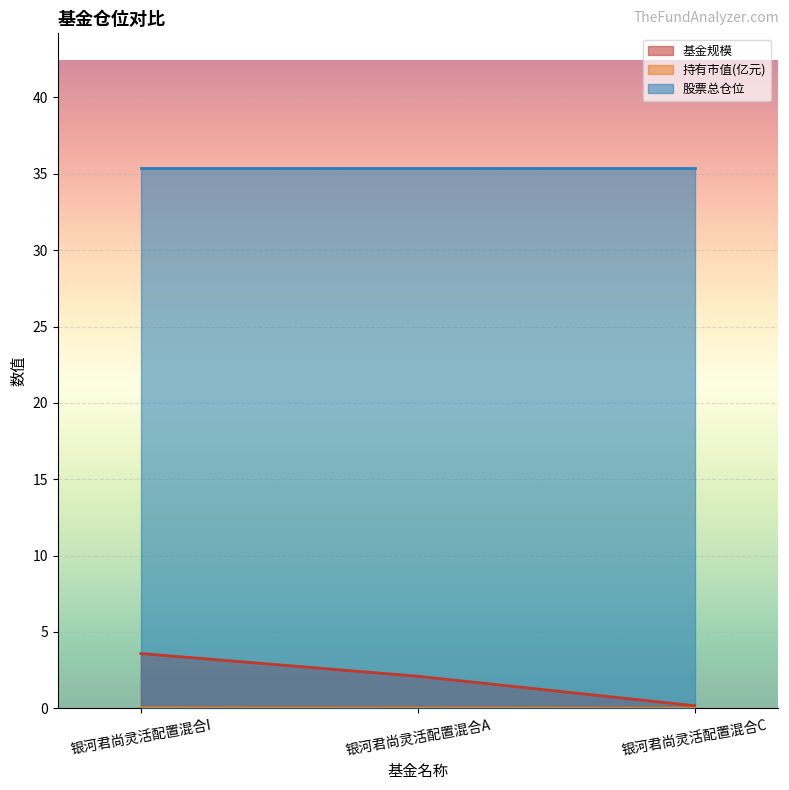

What is the greatest value displayed?

35.4